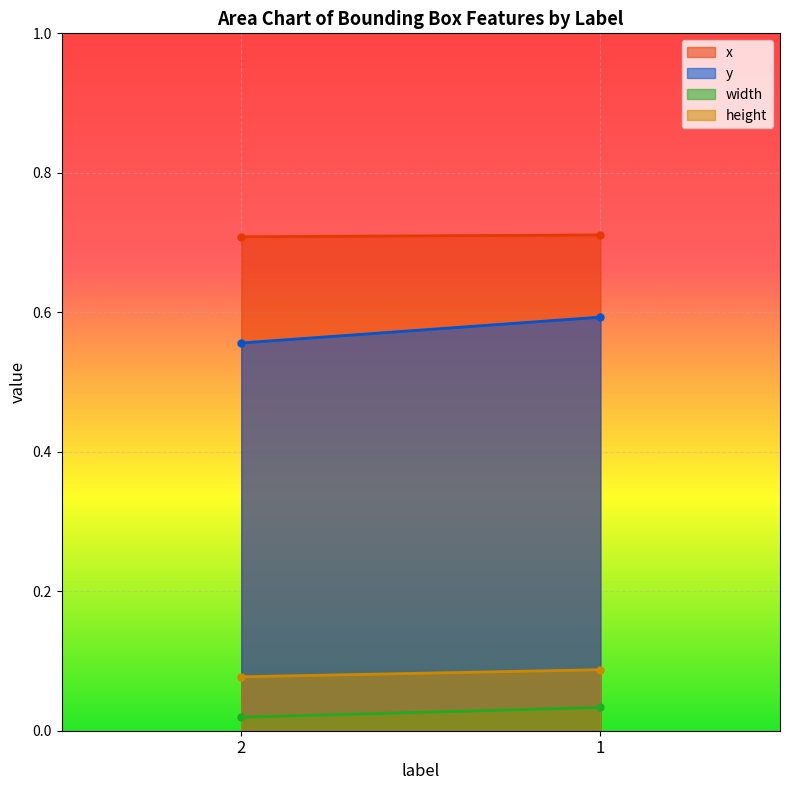

List the series in order of their peak value, lowest first.

width, height, y, x